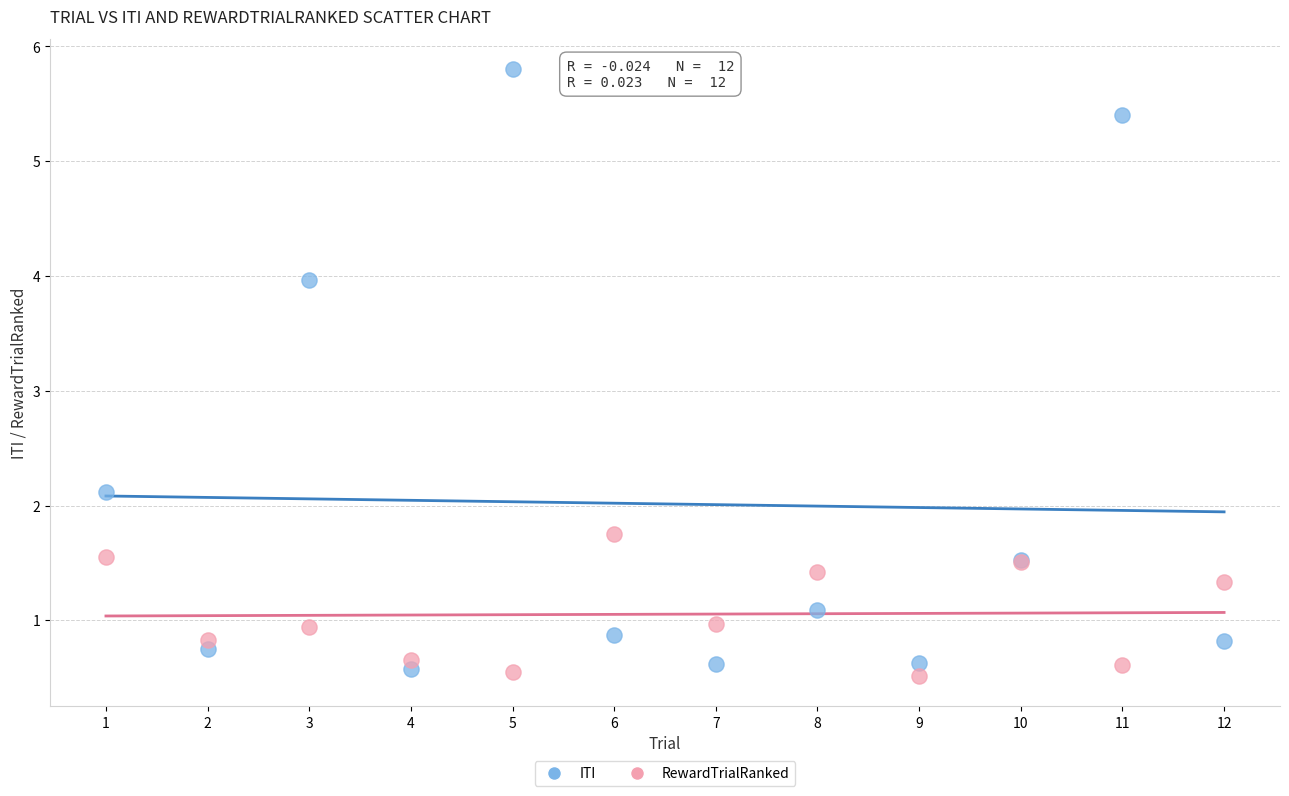

Which series has the largest Y range (max minus min)?

ITI